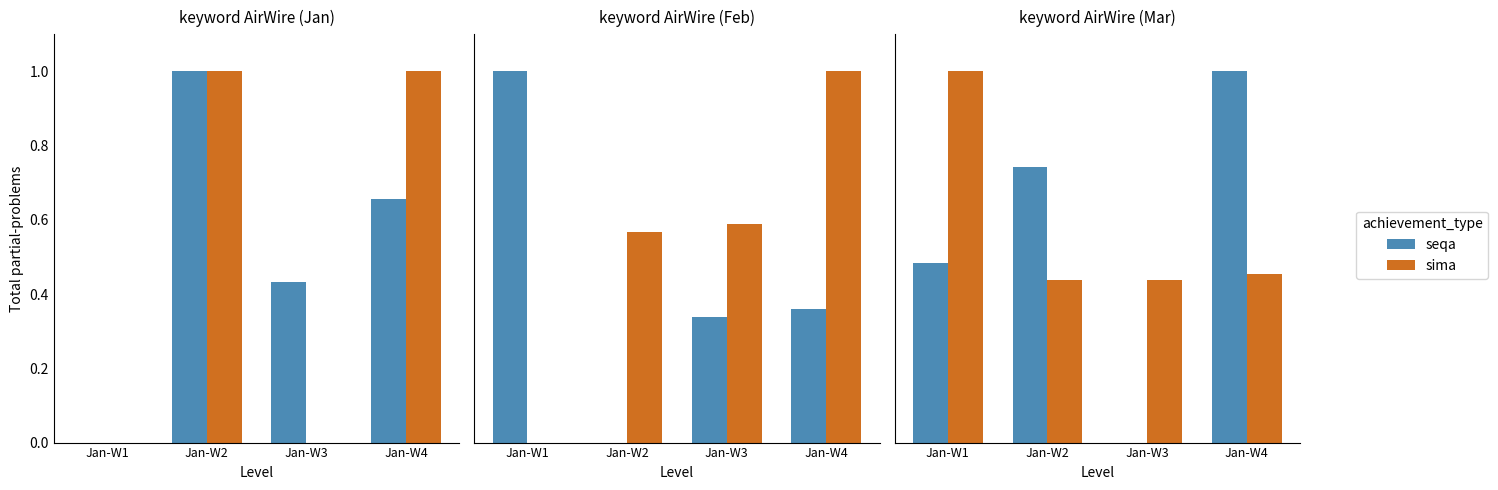

Which category has the lowest value across all series?

Jan-W3